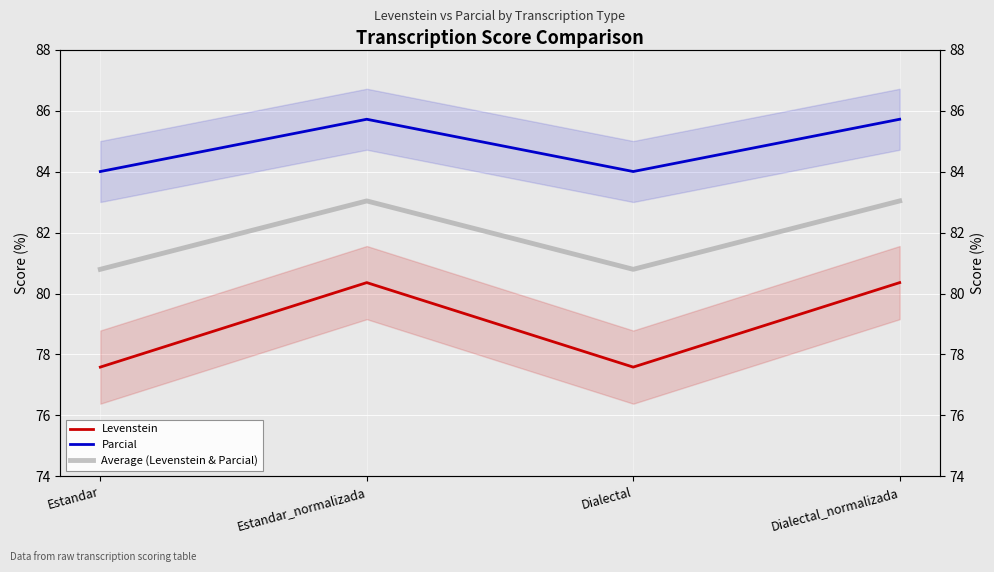

True or false: Average (Levenstein & Parcial) and Levenstein intersect in this chart.

False